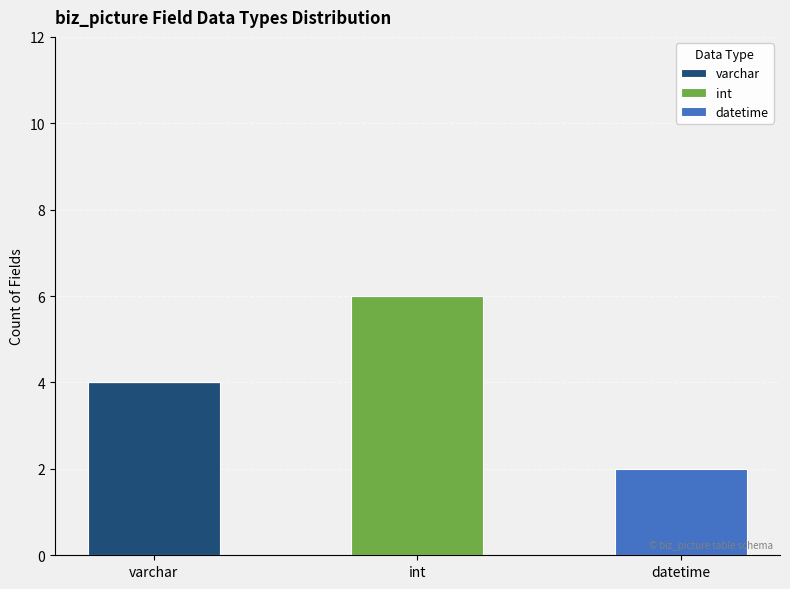

At which category is the sum across all series the highest?

int